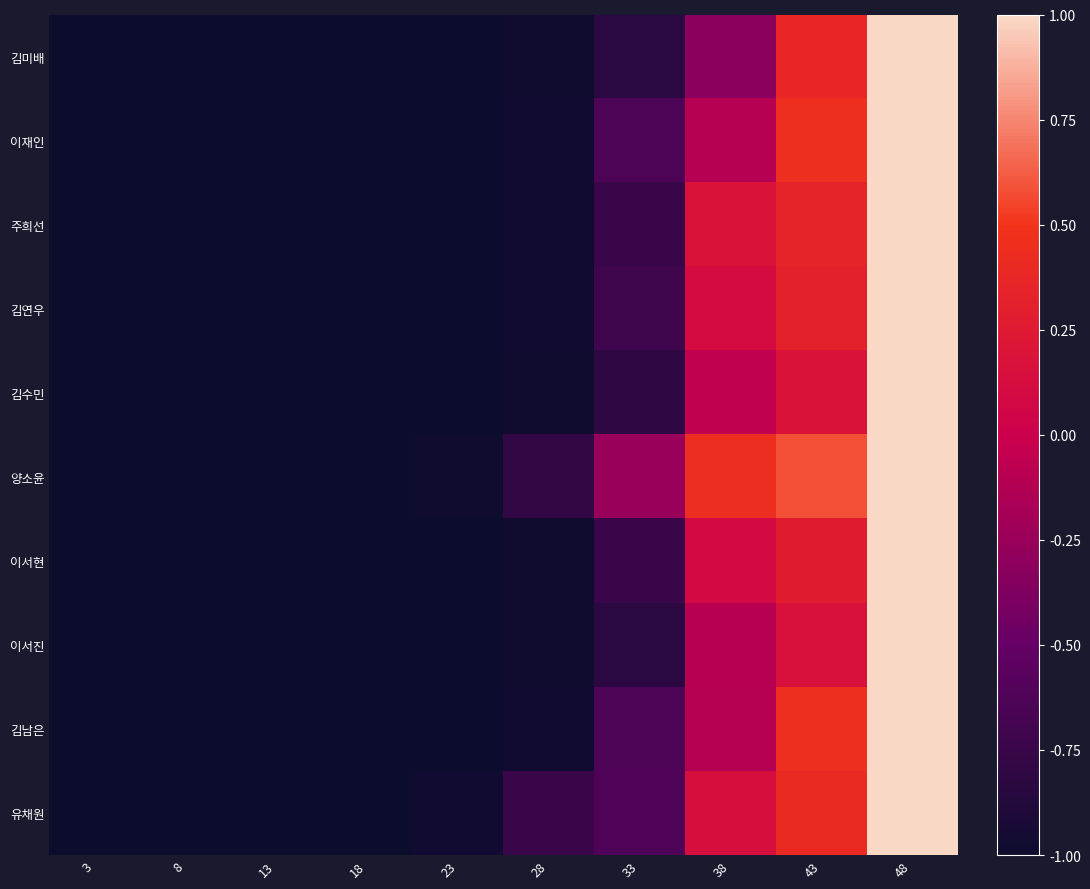

At 28, list the series in order from largest to smallest.

유채원, 양소윤, 주희선, 이재인, 김남은, 김연우, 이서현, 김미배, 김수민, 이서진